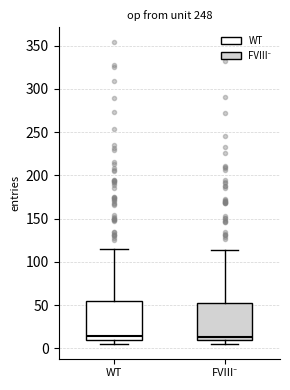

Reading left to right, transcribe this box plot: for each box, give where its median line is, the range the box spans, and where its two whiskers end, as read against the y-axis. The values are not printed on the chart, so give them approximately, as read against the axis.

WT: median 15, box 10 to 55, whiskers 5 to 115
FVIII⁻: median 15, box 10 to 50, whiskers 5 to 115